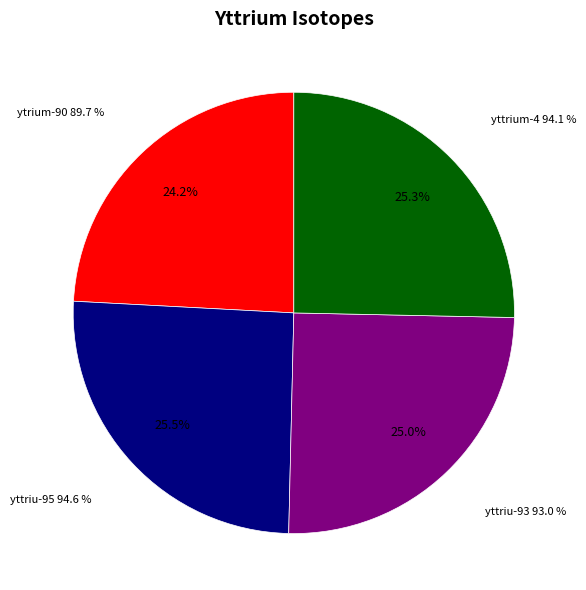

Approximately how many times larger is the value at ytrium-90 compared to yttriu-93?

1.0